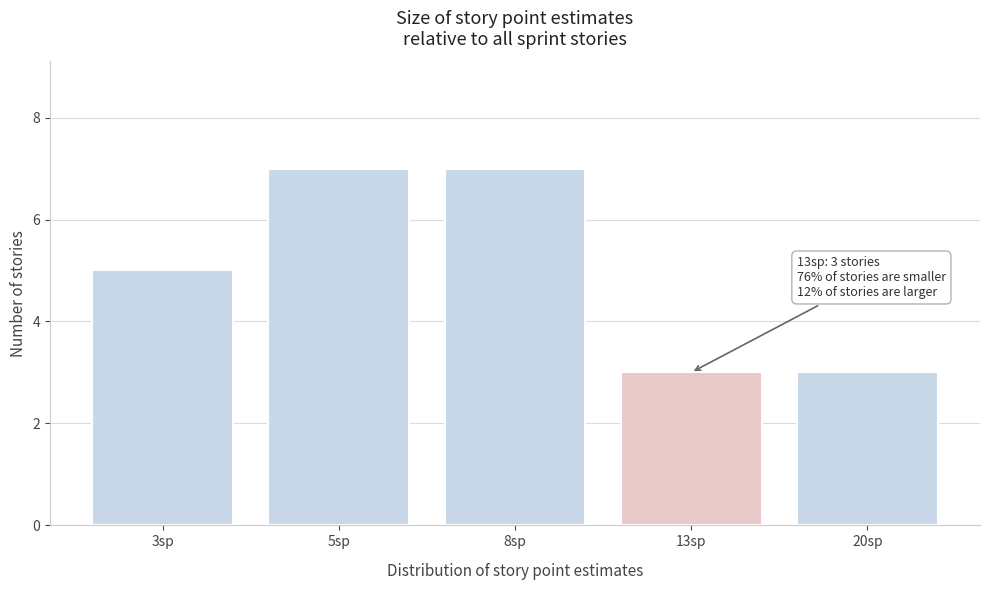

Reading left to right, list all the values displayed in this chart.

5	7	7	3	3